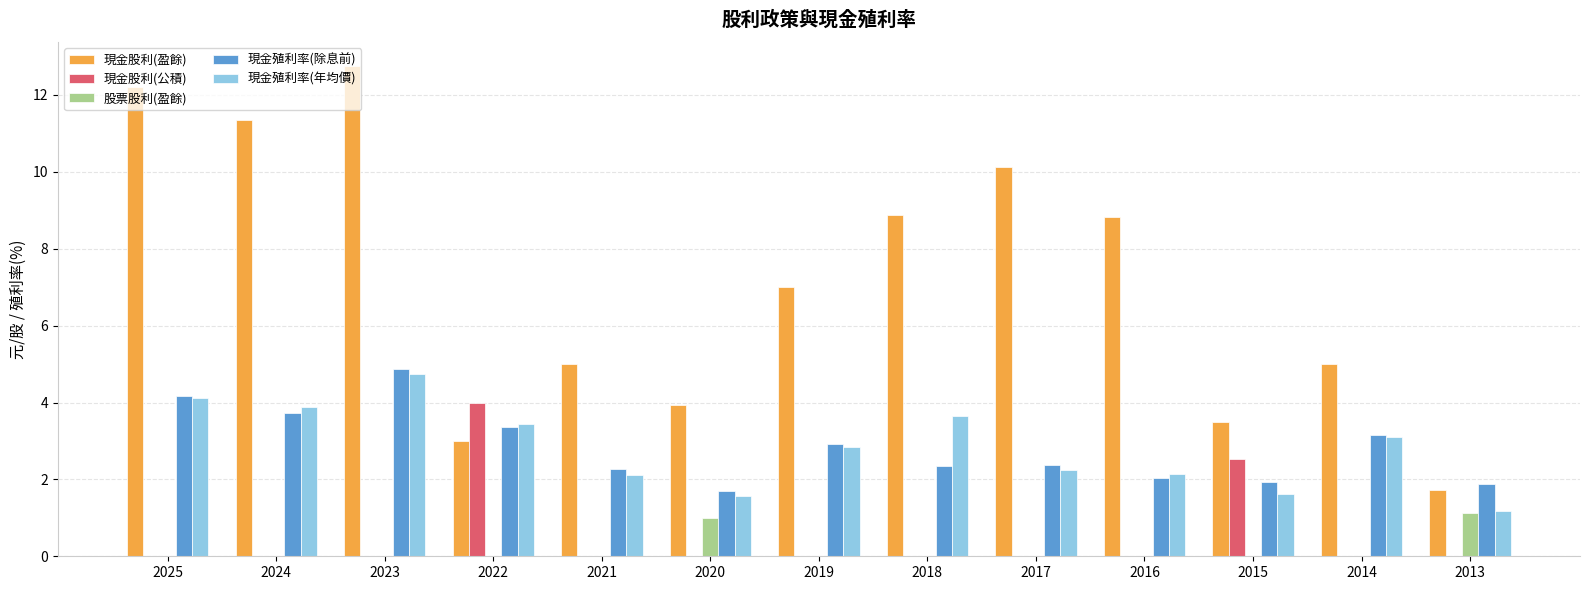

Is it true that 現金股利(公積) equals 0.0 at 2019?

True